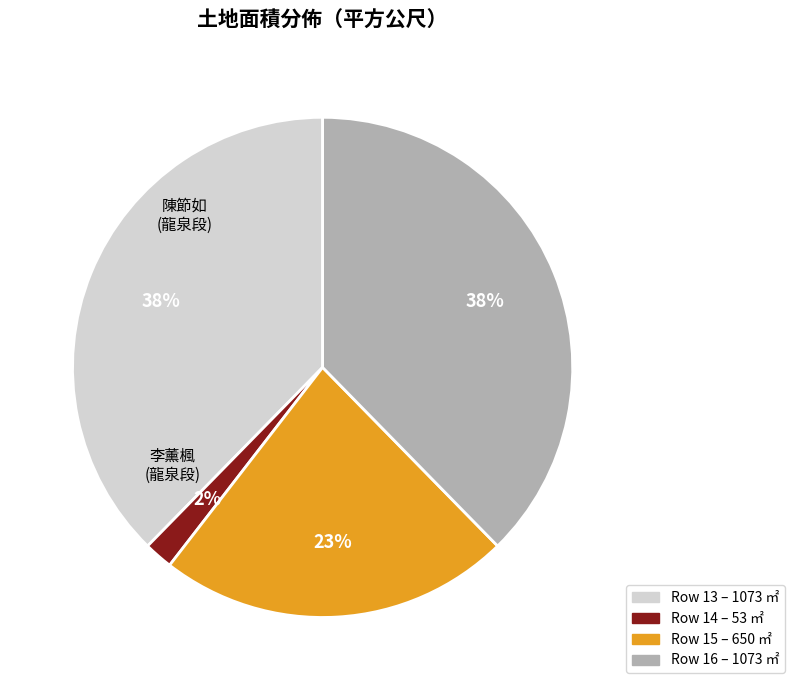

Is there any slice that represents more than half of the pie?

No